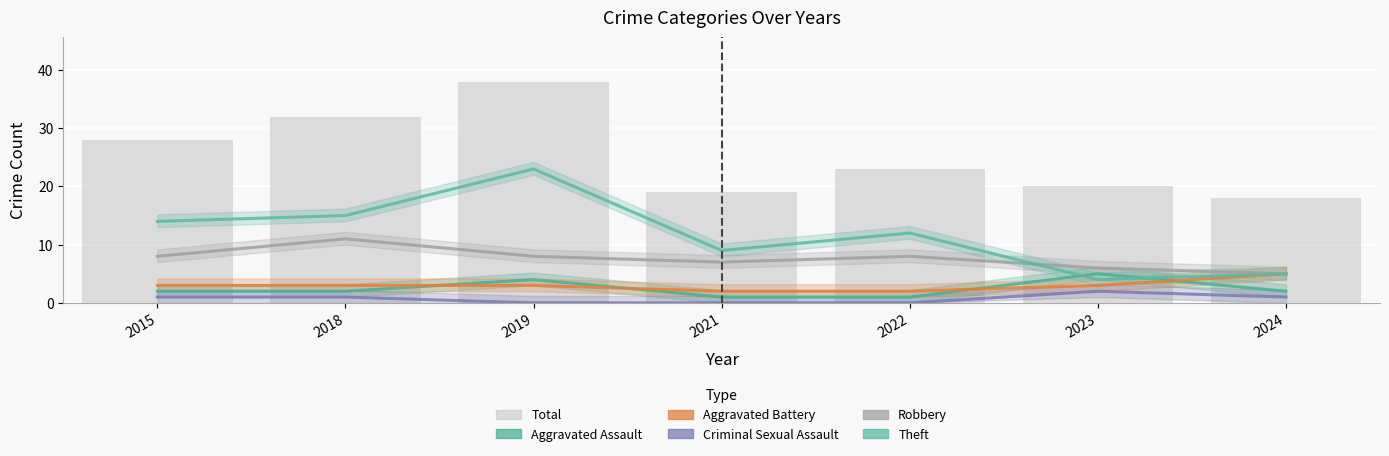

Is it true that the value at 2024 is 28?

False